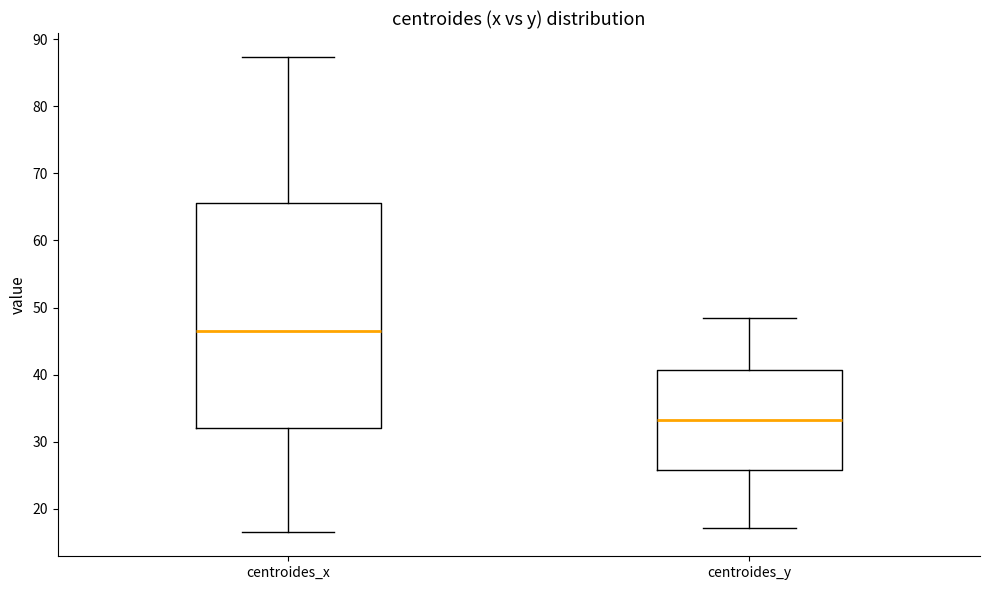

Which box's median line is the highest?

centroides_x